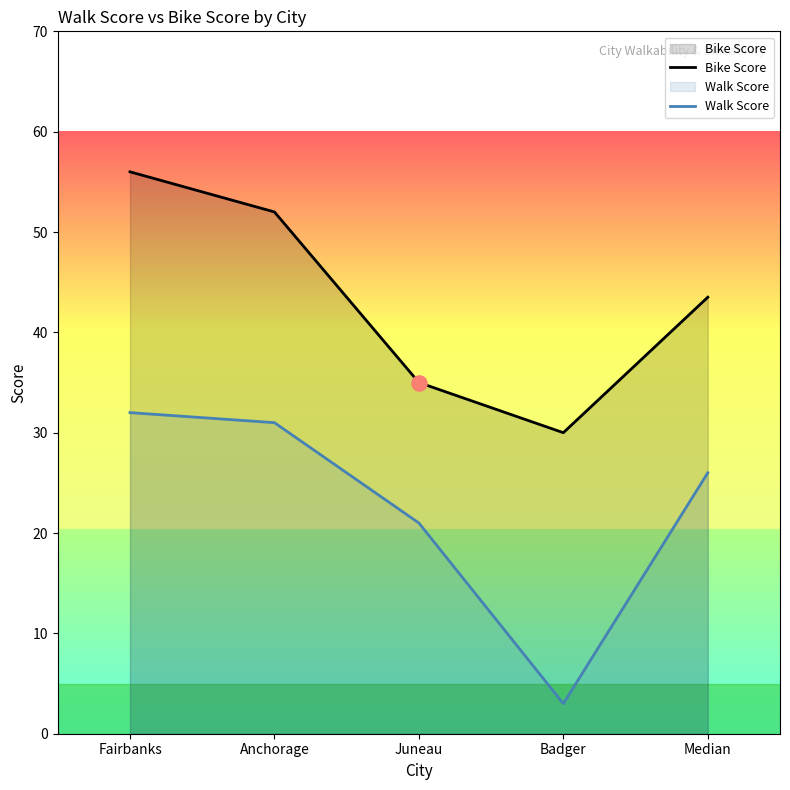

Which series has the largest total across all categories?

Bike Score